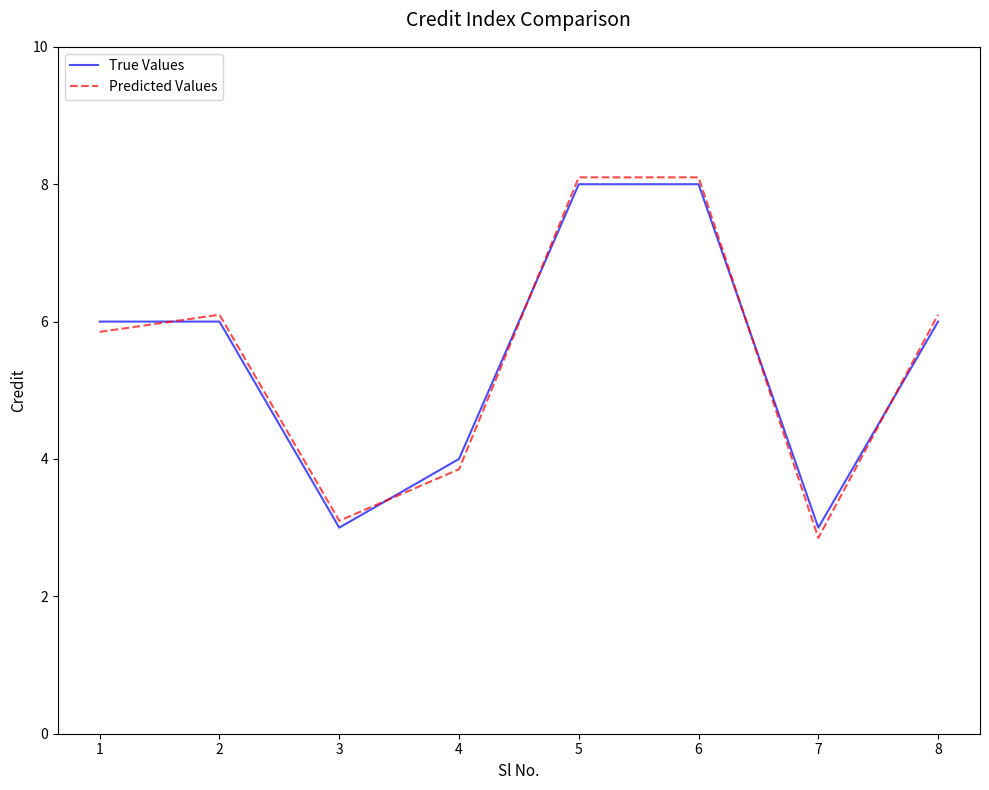

What is the minimum value for True Values?

3.0